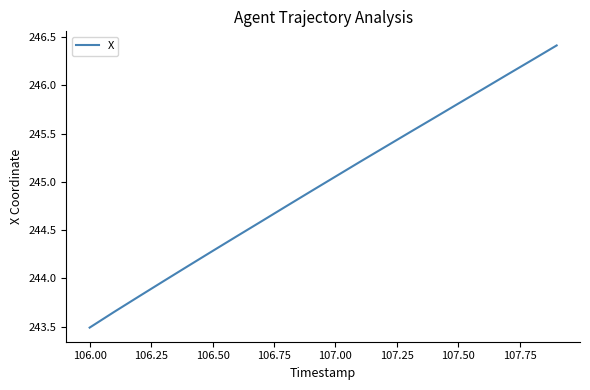

What is the maximum value shown in the chart?

246.4